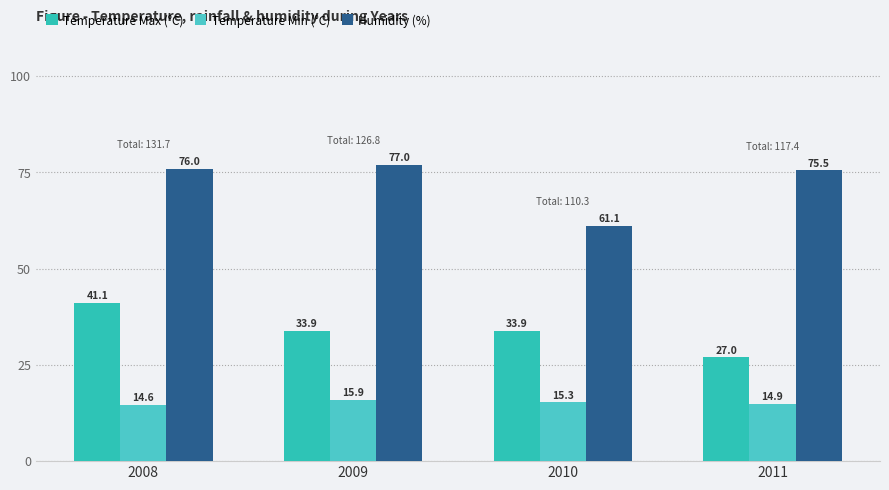

What is the value of the Humidity (%) bar at the 2nd from the left?

77.0